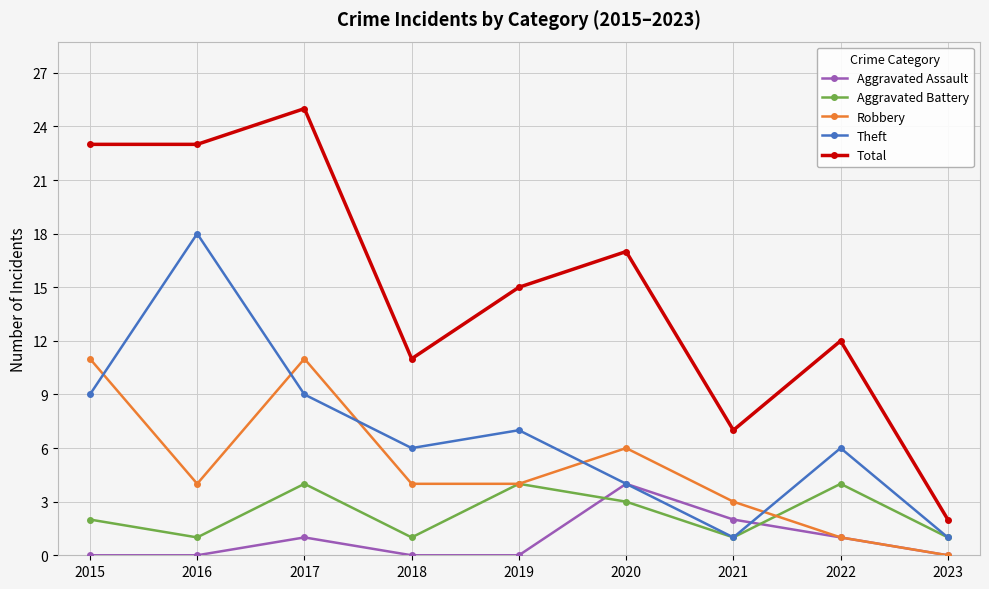

At which category does the chart reach its peak across all series?

2017